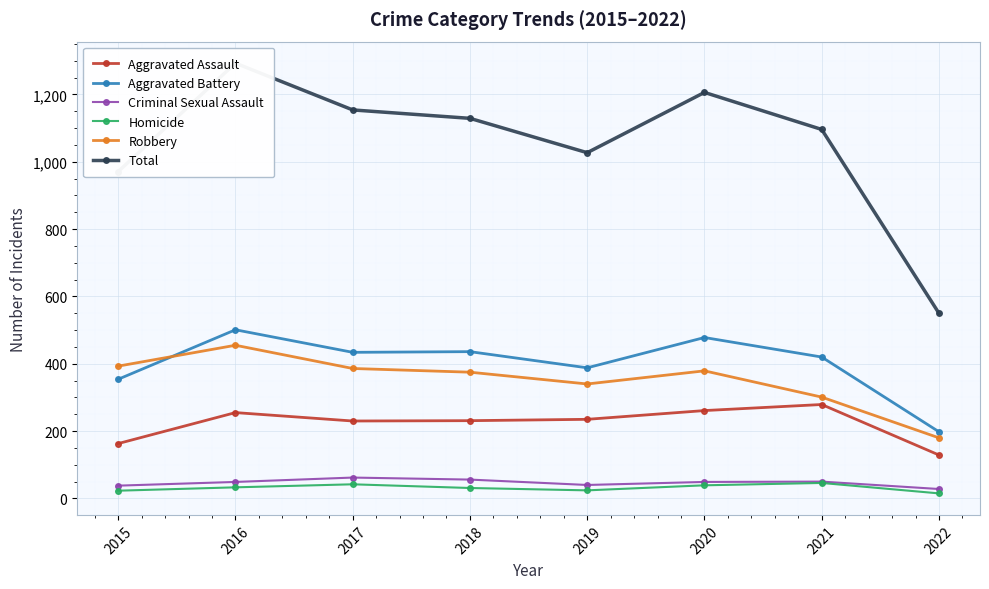

Reading left to right, list all the values displayed in this chart.

Aggravated Assault: 163	255	230	231	235	261	279	129
Aggravated Battery: 354	501	434	436	388	478	420	198
Criminal Sexual Assault: 38	49	62	56	40	49	50	28
Homicide: 23	33	42	31	24	39	46	15
Robbery: 393	455	386	375	340	379	301	180
Total: 971	1293	1154	1129	1027	1206	1096	550